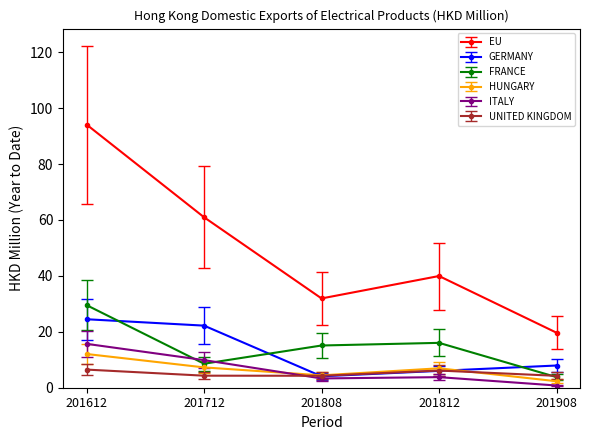

What value does the GERMANY series have at 201812?

6.0